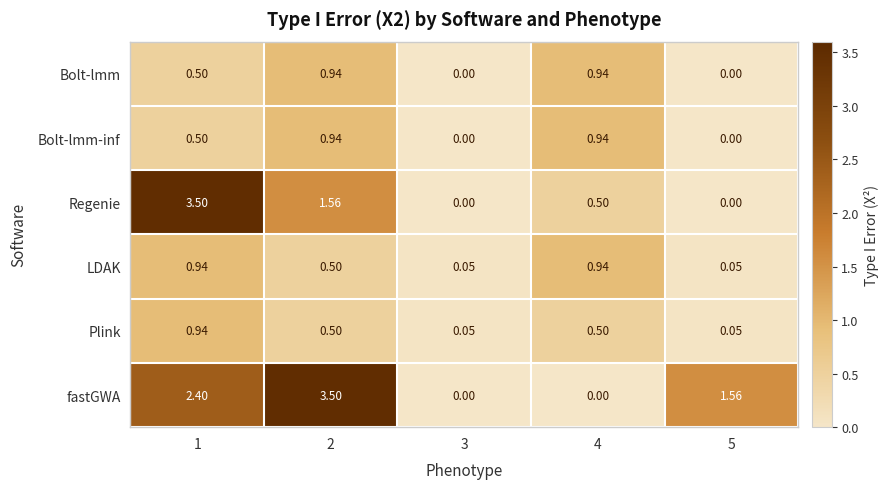

Between 4 and 5, which series saw the biggest shift?

fastGWA